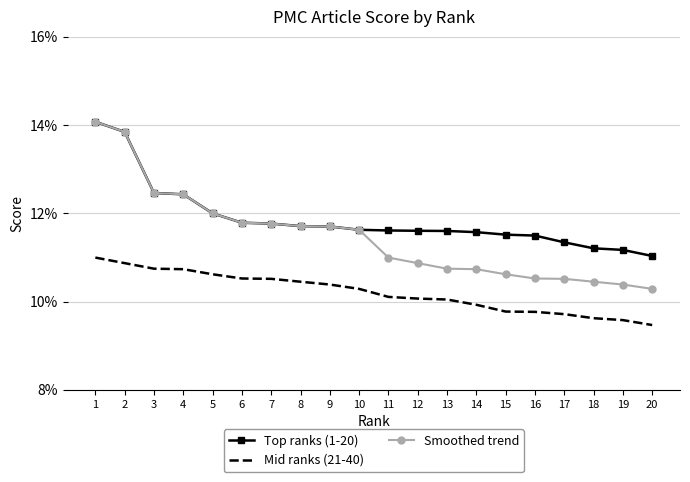

What are all the series names shown in the legend?

Top ranks (1-20), Mid ranks (21-40), Smoothed trend